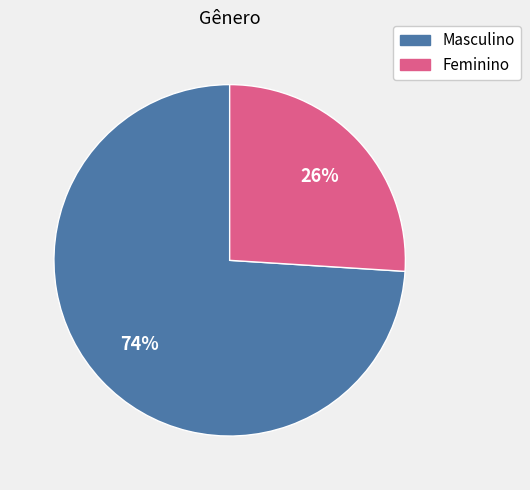

To the nearest percent, what is the combined percentage of Feminino and Masculino?

100%